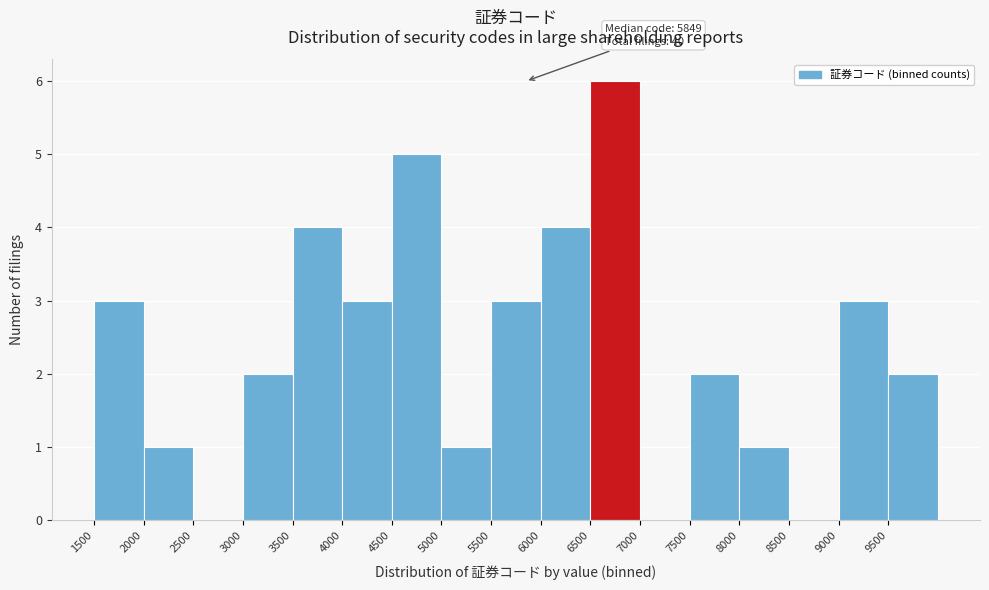

Which range on the x-axis has the tallest bar?

6500 to 7000